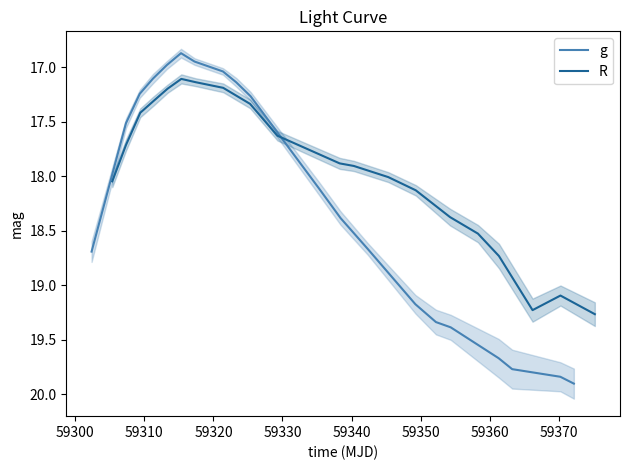

Rank the series by their average value, from highest to lowest.

g, R